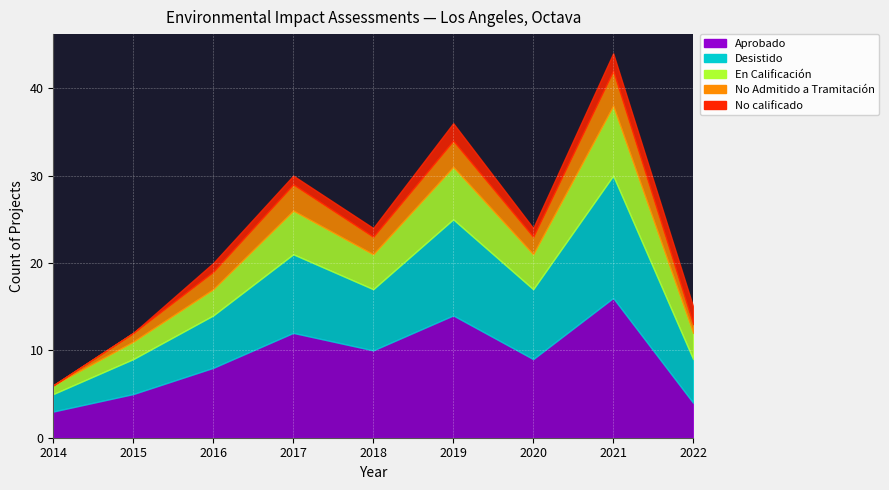

Reading right to left, list all the values displayed in this chart.

Aprobado: 4	16	9	14	10	12	8	5	3
Desistido: 5	14	8	11	7	9	6	4	2
En Calificación: 3	8	4	6	4	5	3	2	1
No Admitido a Tramitación: 1	4	2	3	2	3	2	1	0
No calificado: 2	2	1	2	1	1	1	0	0